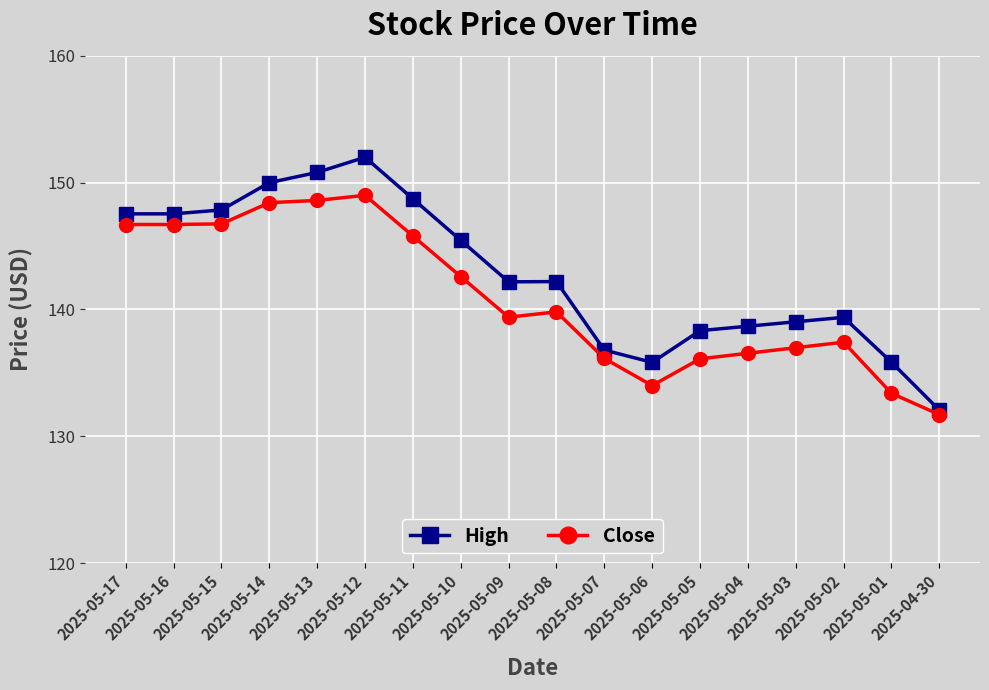

Which category has the highest value in the High series?

2025-05-12